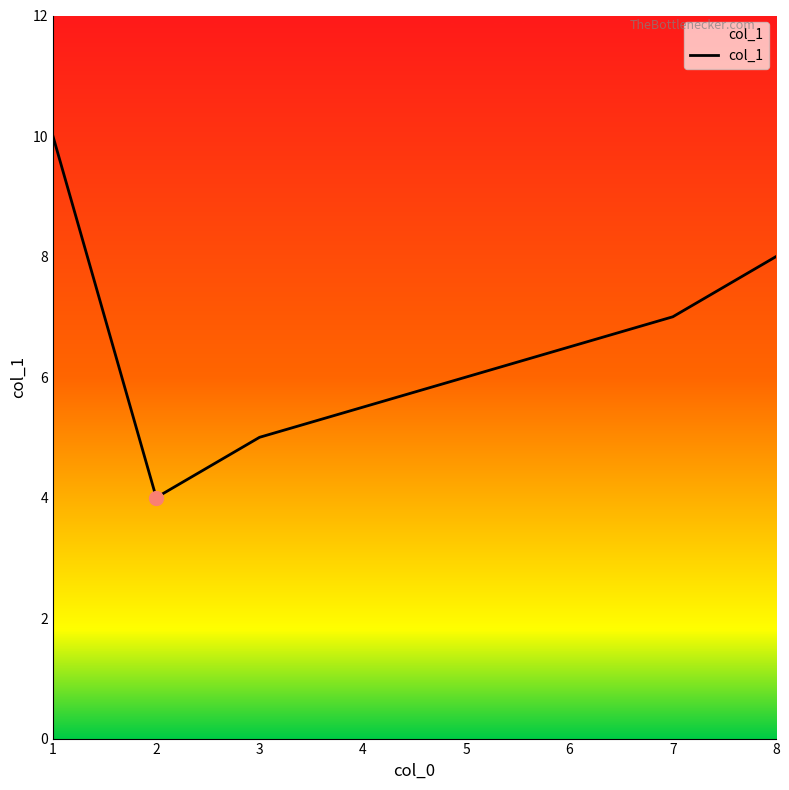

True or false: the data shows 4 at 2.

True